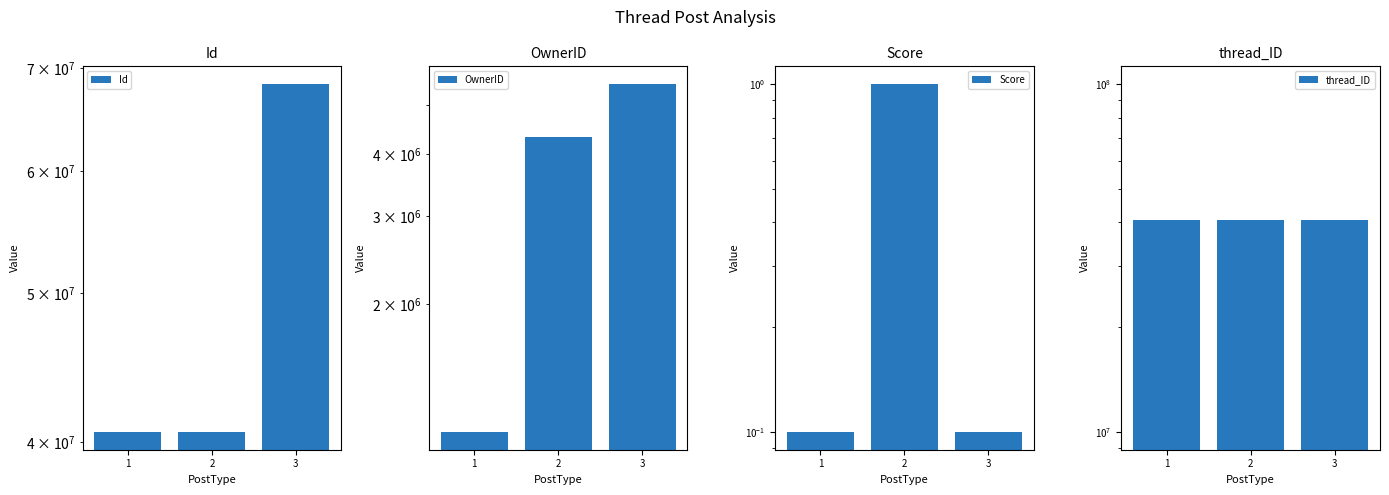

List the labels in order of OwnerID value, smallest first.

1, 2, 3